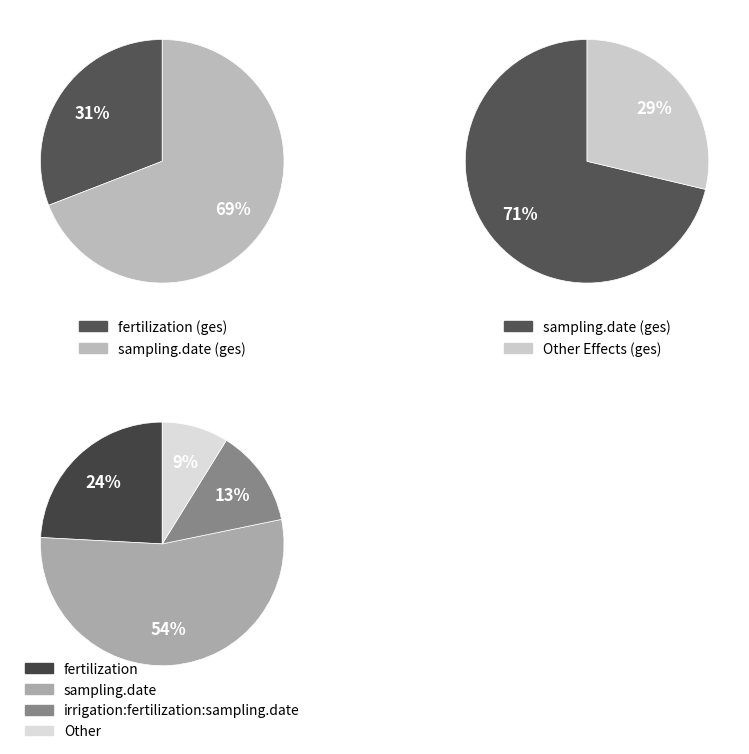

What portion of the pie excludes fertilization?

75.8%